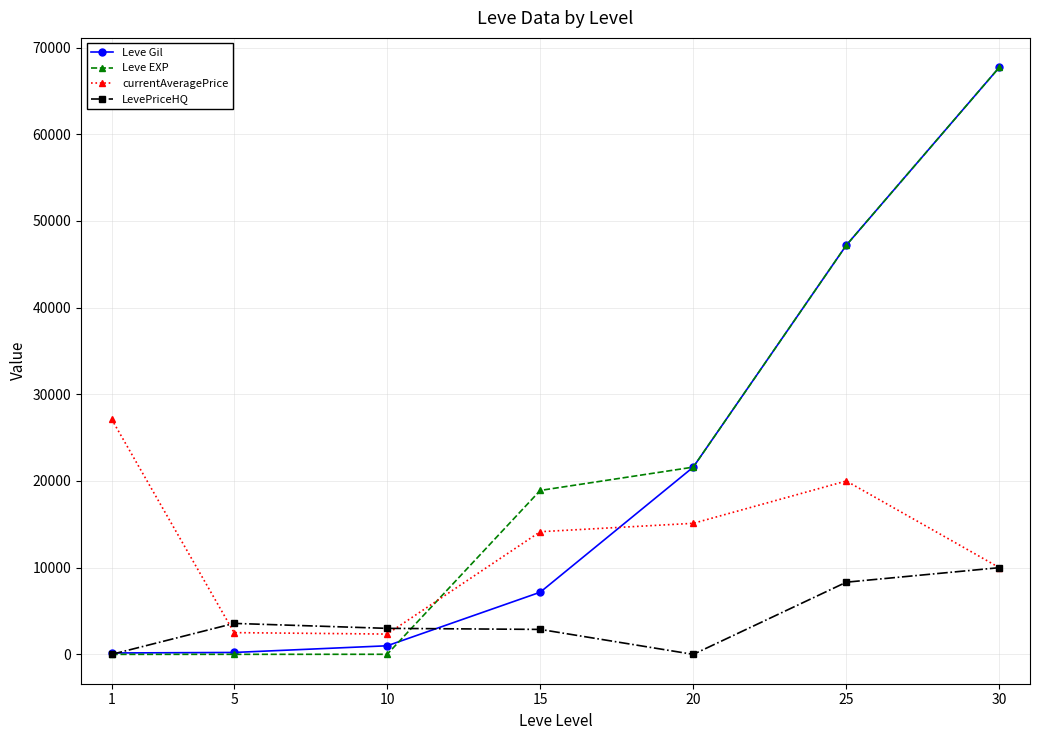

What is the total value across all series at 20?

58317.8